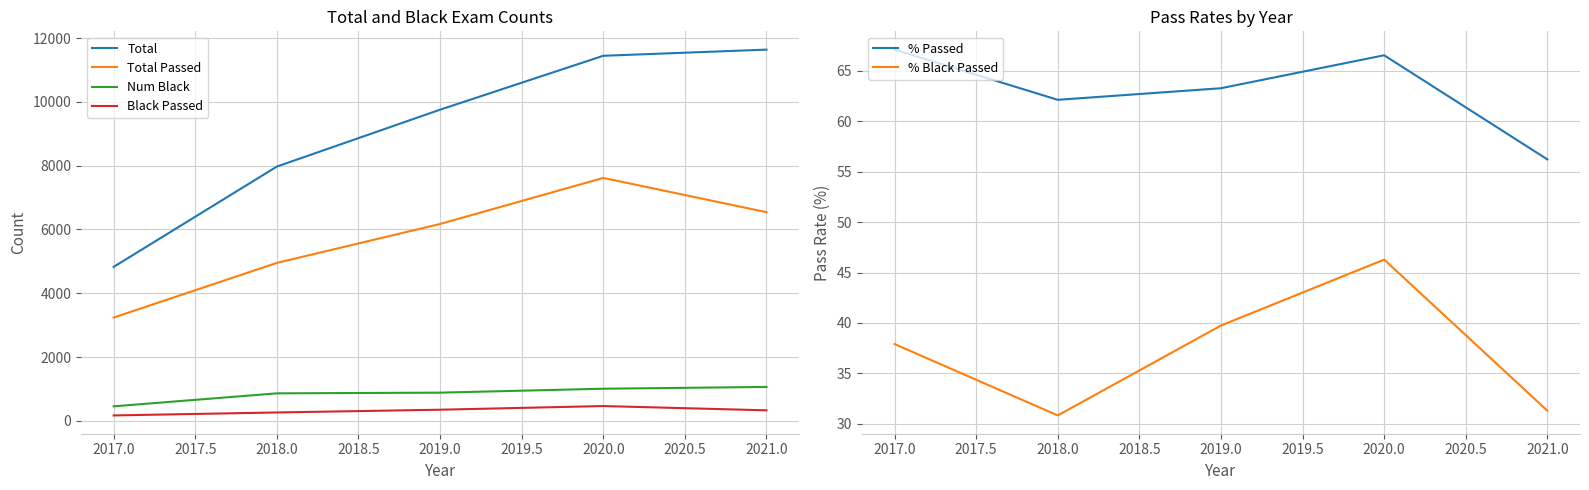

Is it true that Total equals 17980.1 at 2018.0?

False